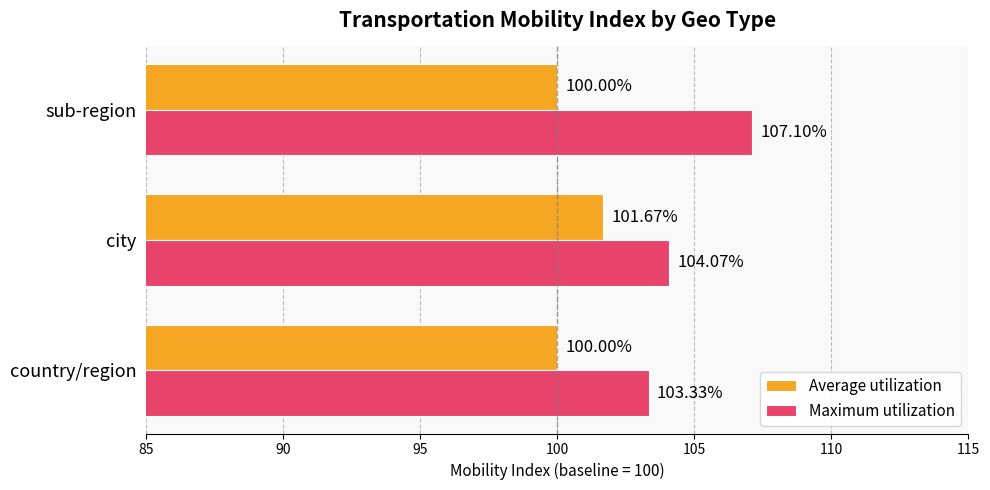

Rank the series at country/region from lowest to highest value.

Average utilization, Maximum utilization